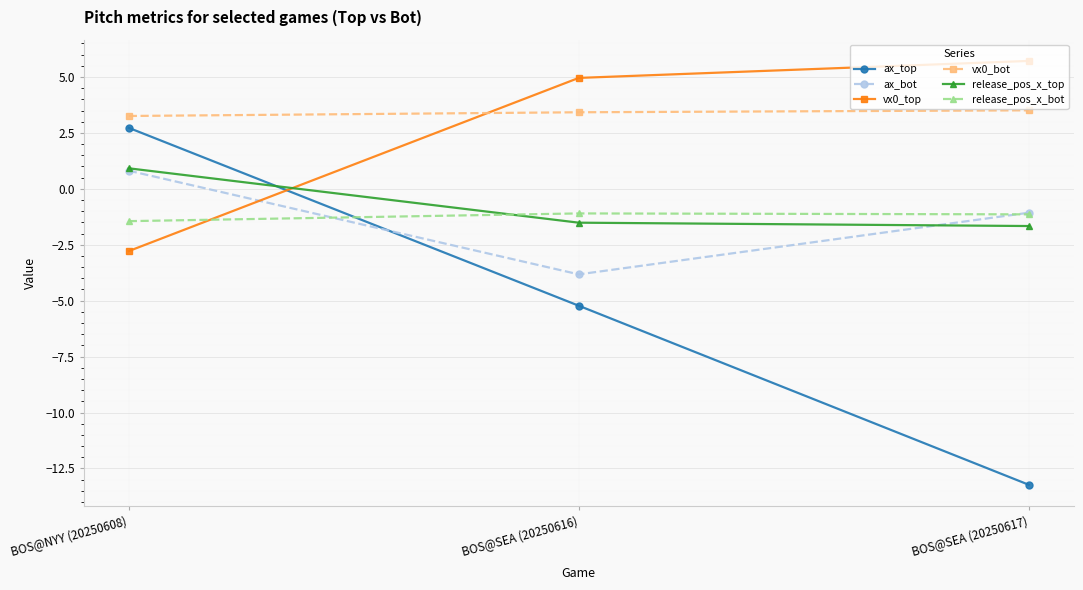

Is it true that release_pos_x_top equals -2.5 at BOS@SEA (20250616)?

False